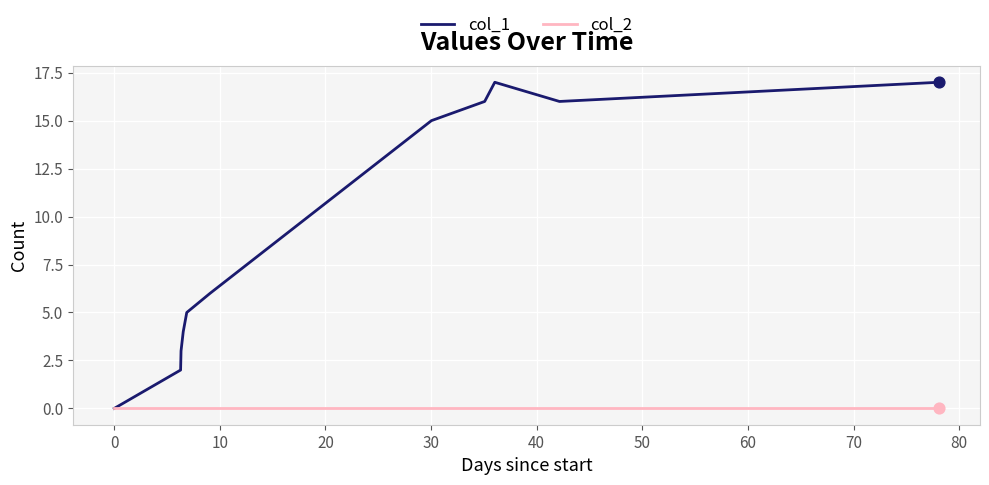

Which series has the largest total across all categories?

col_1